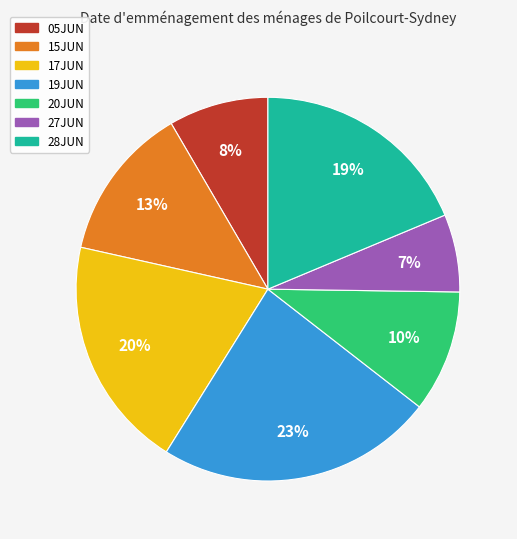

To the nearest percent, what is the average slice percentage?

14%